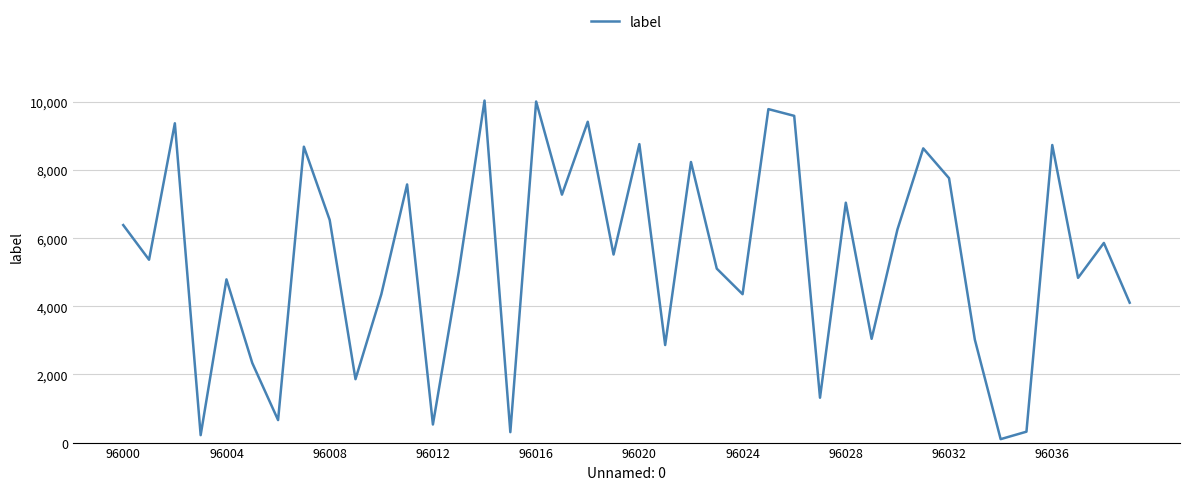

What is the difference between the maximum and minimum values?

9942